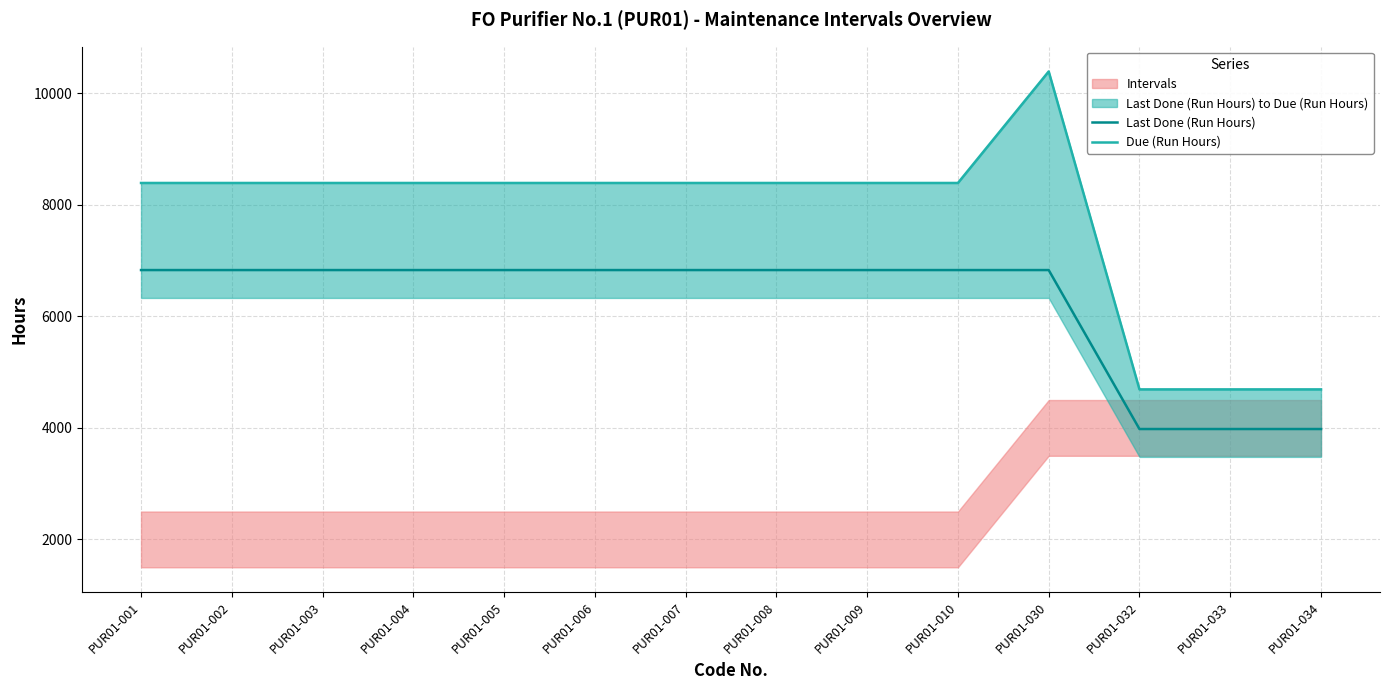

The value of Due (Run Hours) at PUR01-005 is 8393. True or false?

True